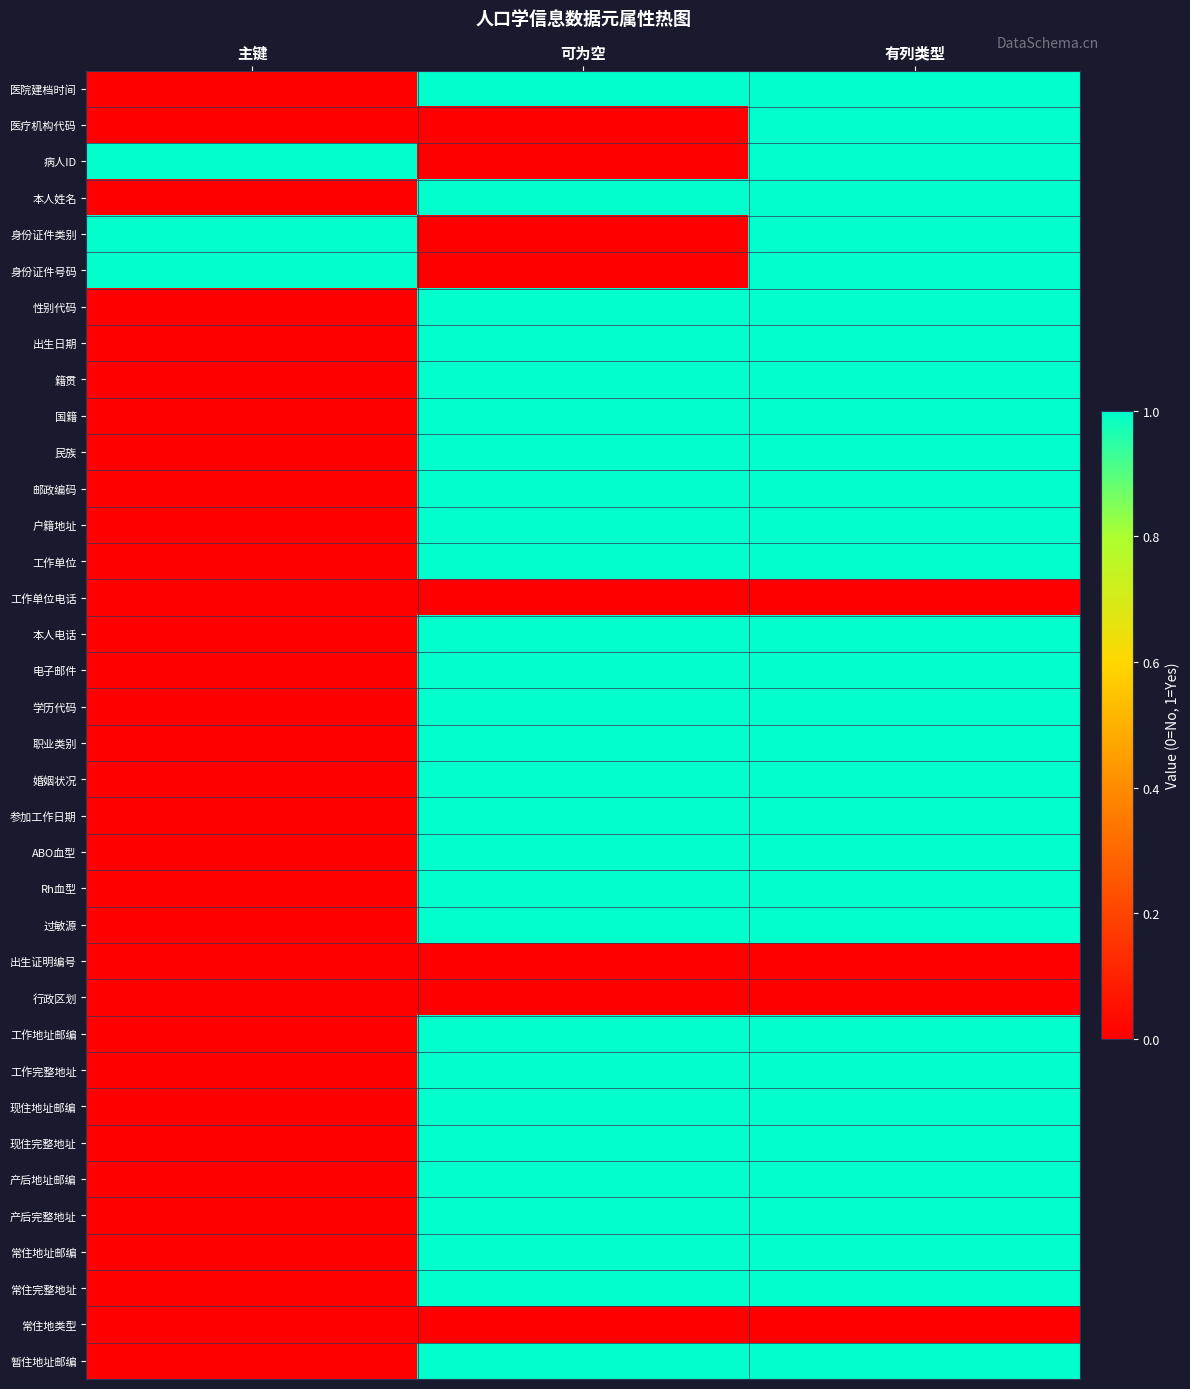

How many data points does each series have?

3